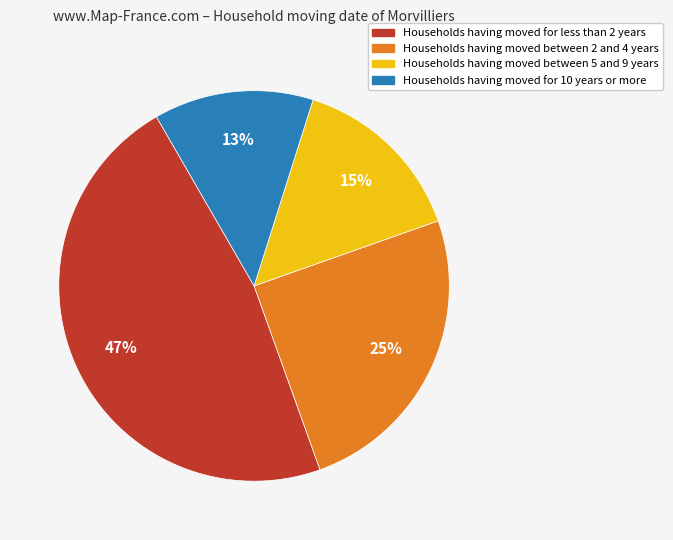

Is there any slice that represents more than half of the pie?

No